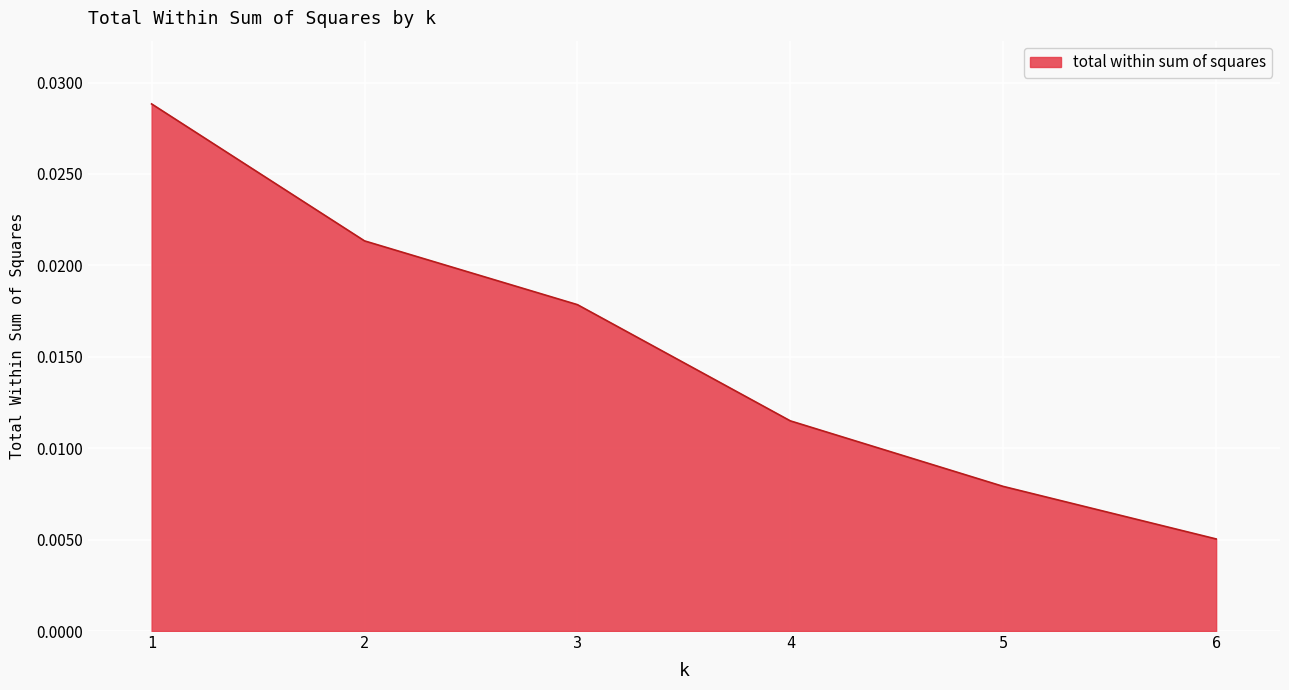

Count the number of data series in this chart.

1